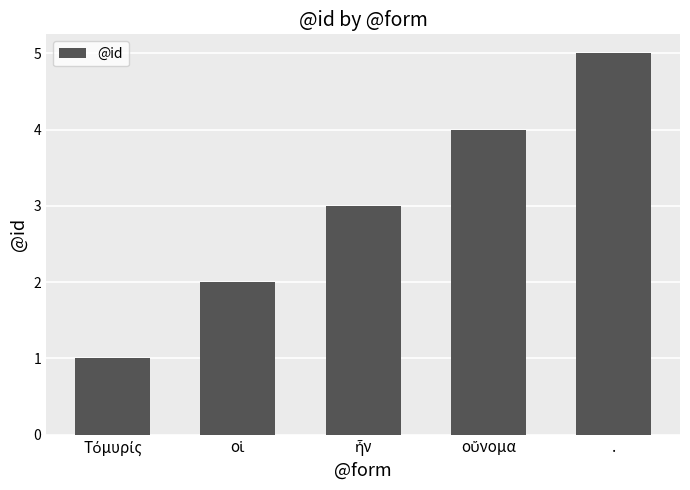

Does the chart contain stacked bars?

No